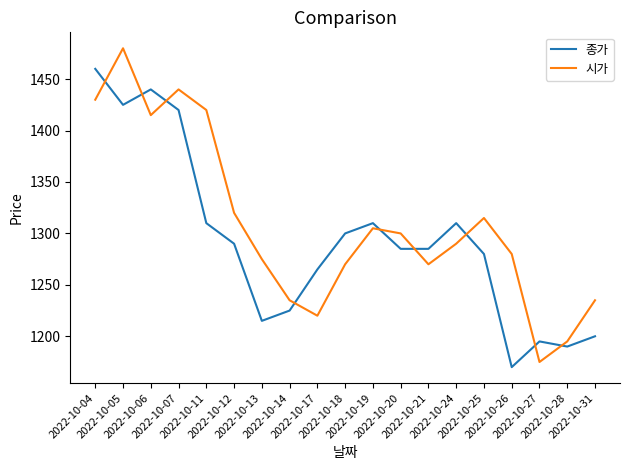

After their last crossing, which series has the higher values: 종가 or 시가?

시가